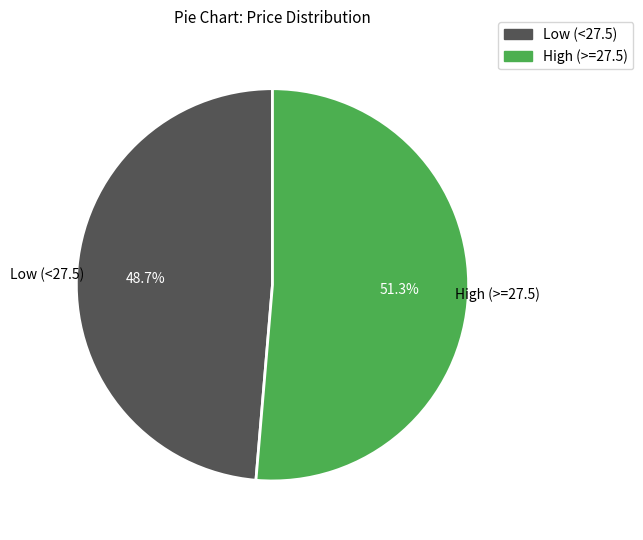

Is there any slice that represents more than half of the pie?

Yes